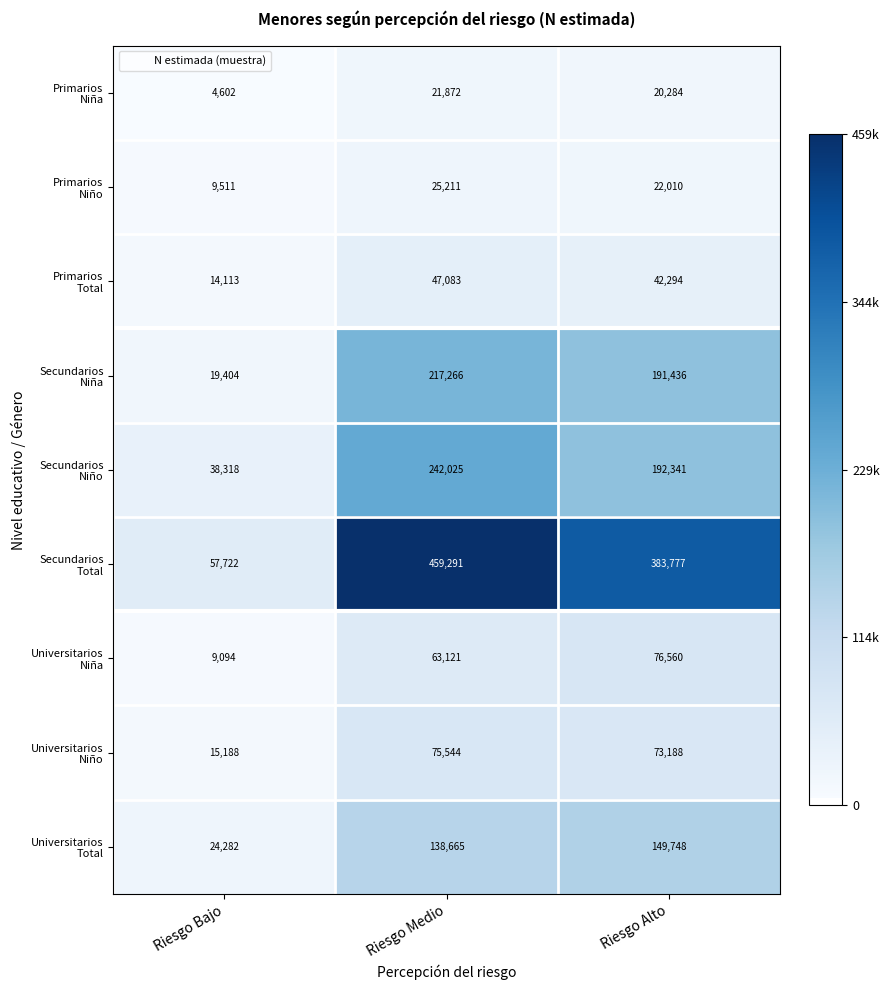

What is the total value across all series at Riesgo Medio?

1290078